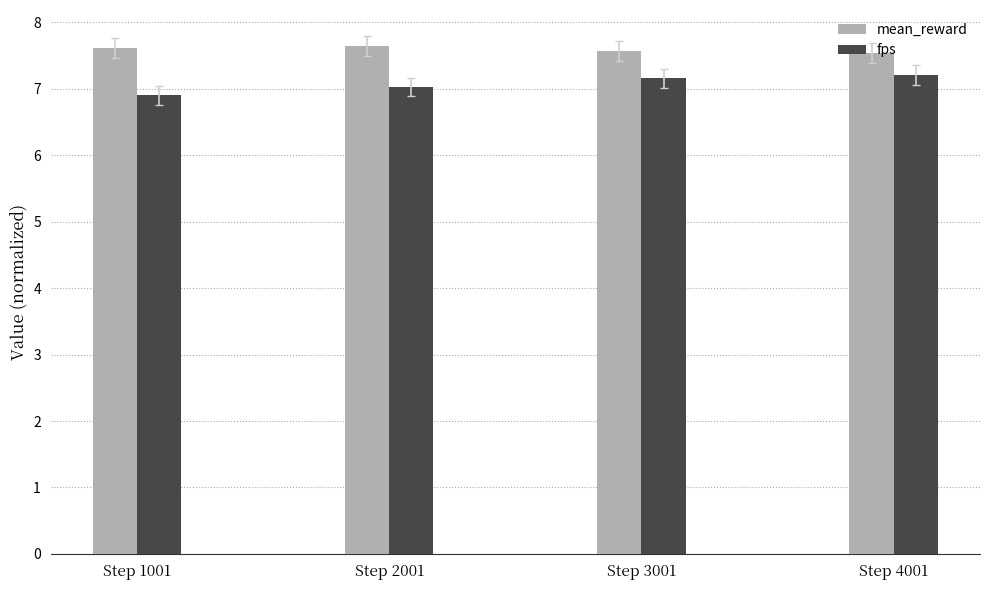

At Step 2001, list the series in order from largest to smallest.

mean_reward, fps